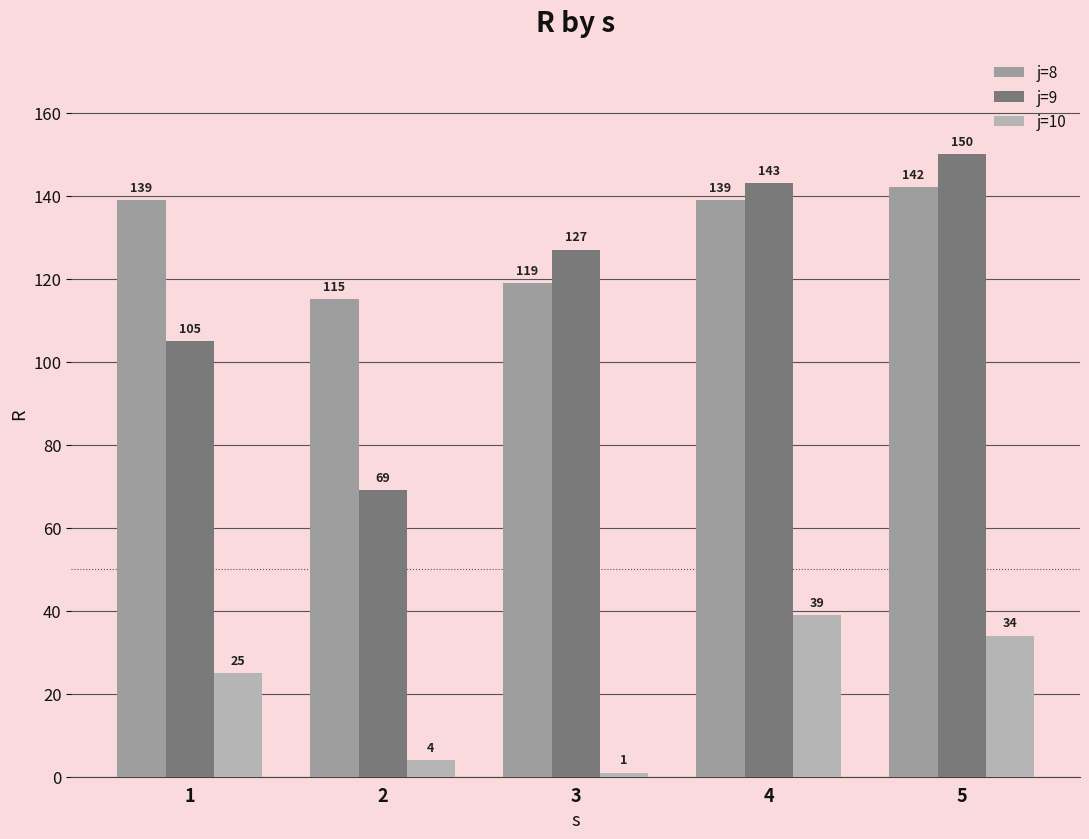

The j=10 series shows 22 at 4. True or false?

False